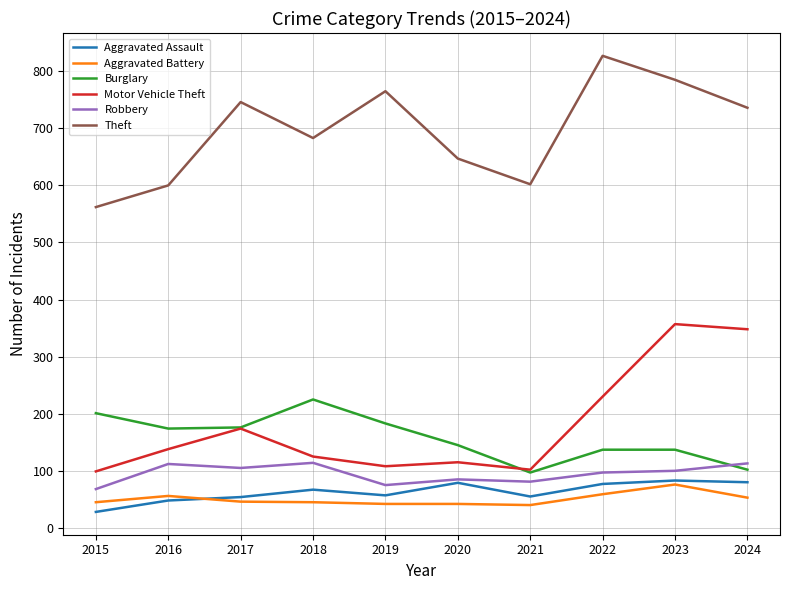

True or false: Aggravated Battery and Theft intersect in this chart.

False